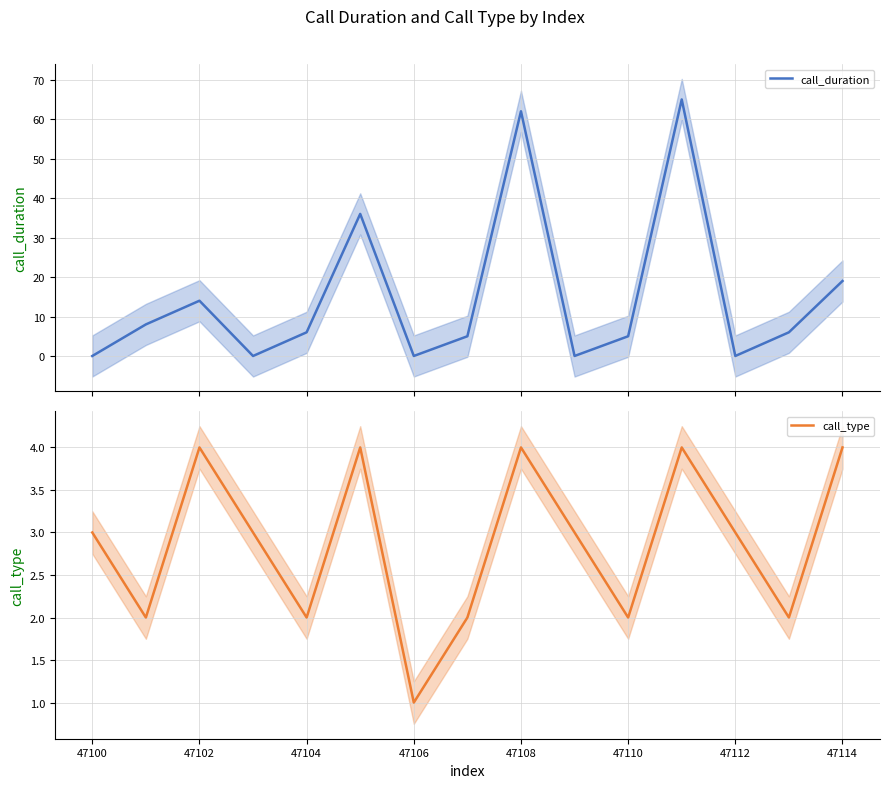

The value of call_type at 47100 is 5. True or false?

False